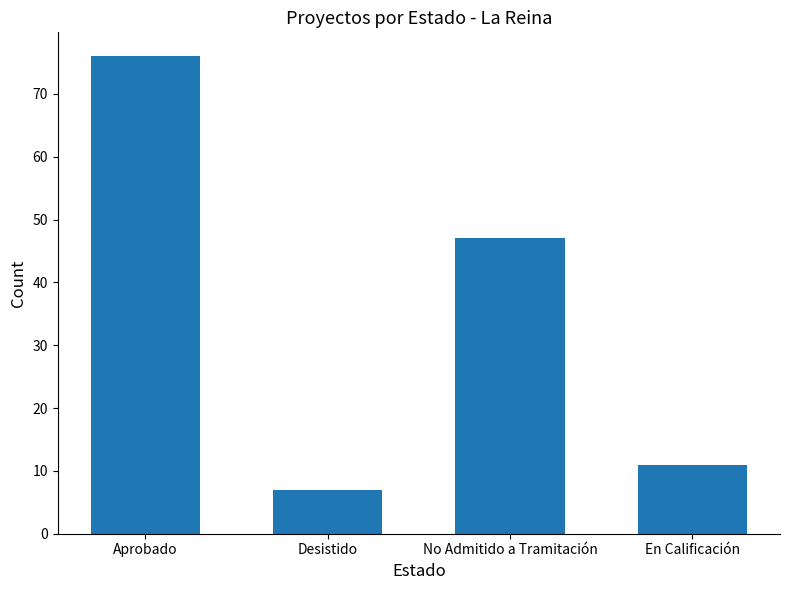

How many values are below 47?

2